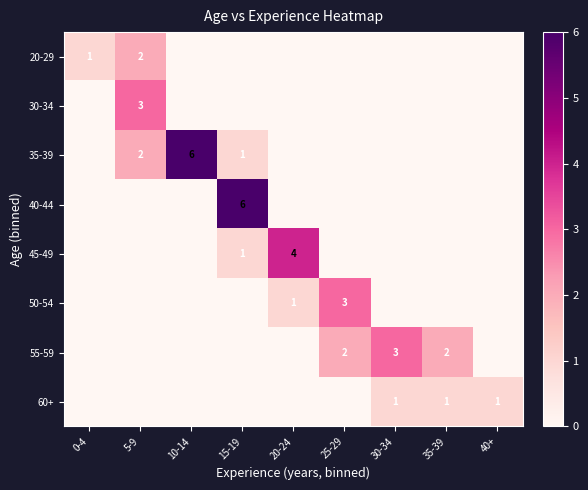

Count the number of categories in the chart.

9